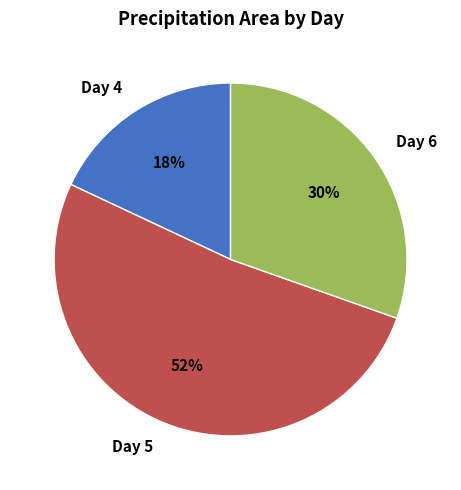

How many slices are in this pie chart?

3